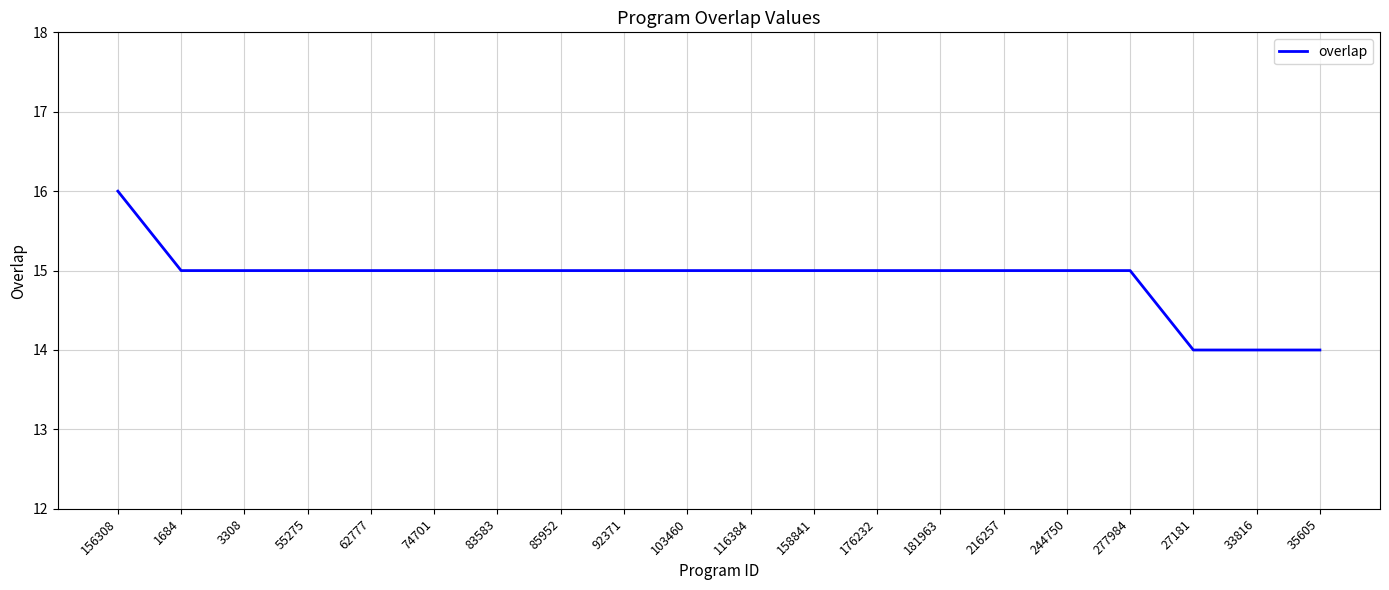

Reading right to left, list all the values displayed in this chart.

14	14	14	15	15	15	15	15	15	15	15	15	15	15	15	15	15	15	15	16